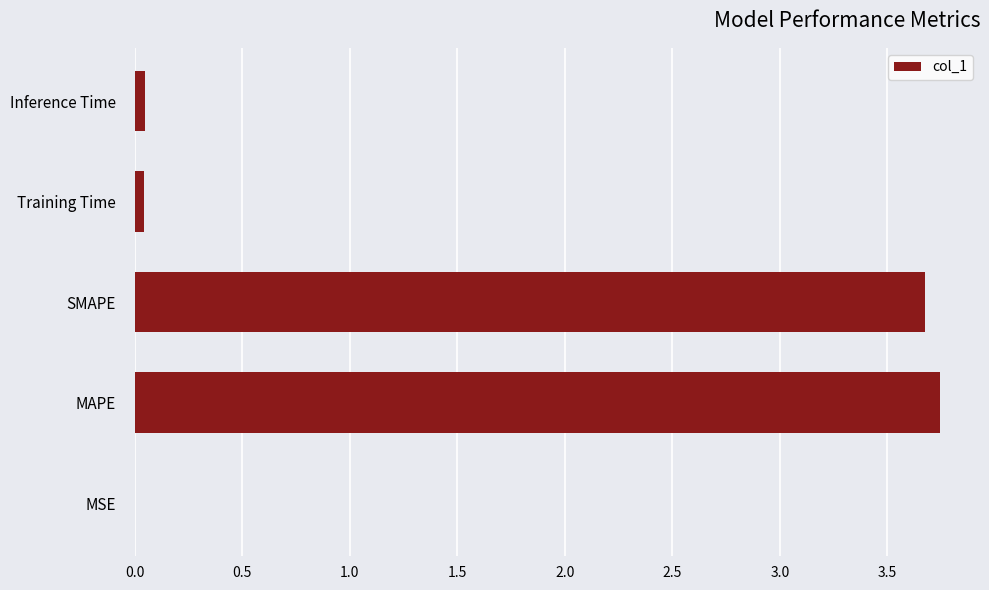

Which has a higher value, MSE or MAPE?

MAPE